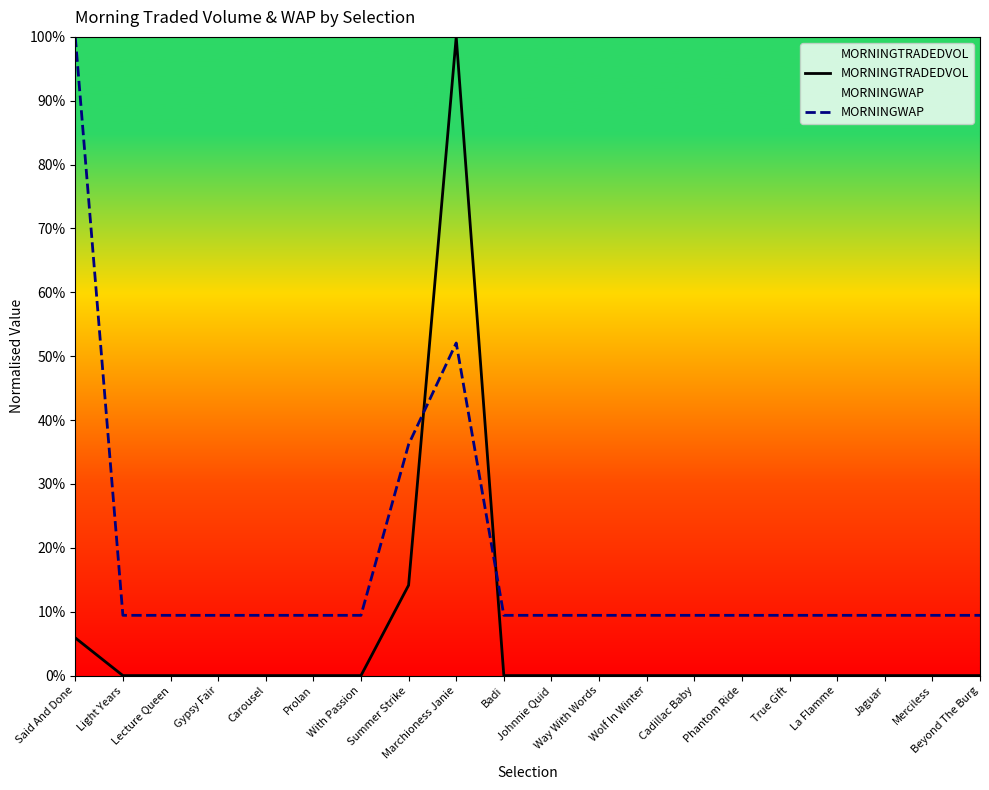

True or false: MORNINGWAP and MORNINGTRADEDVOL cross at least once.

True